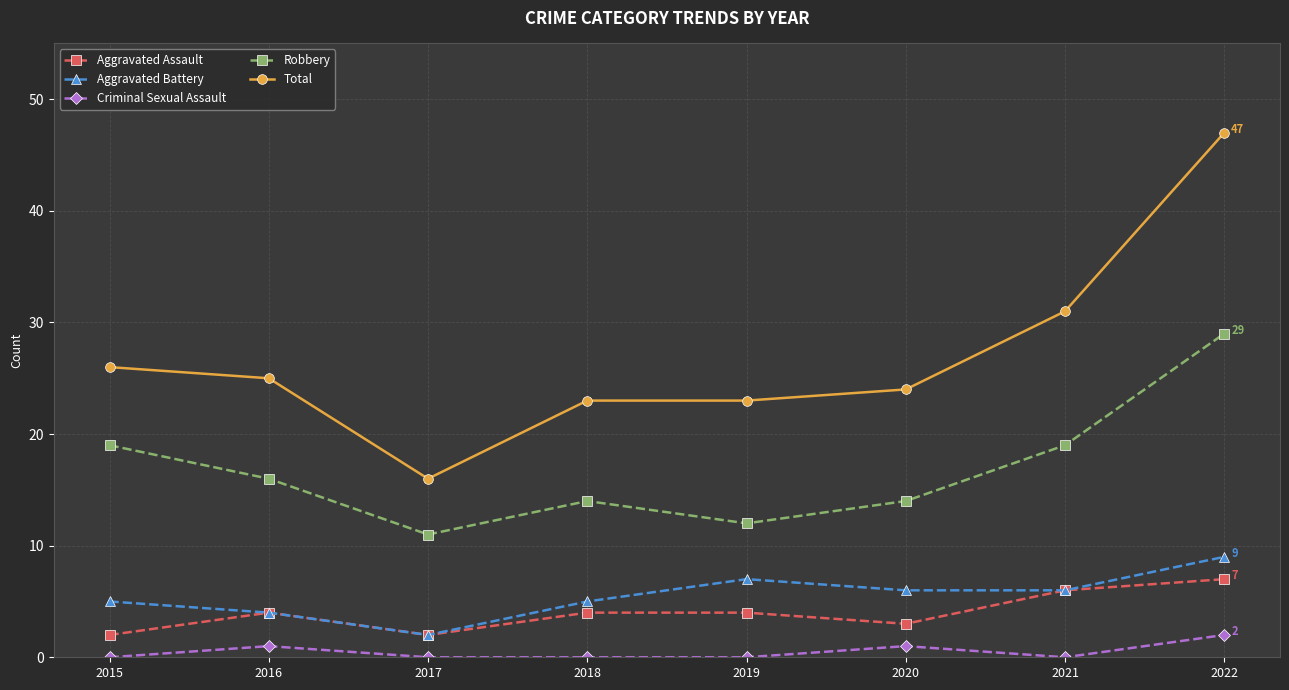

Count the number of categories in the chart.

8